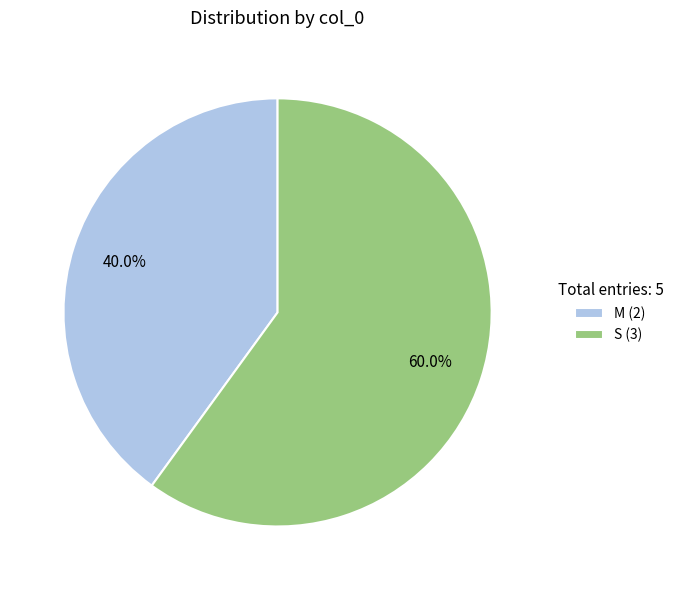

True or false: M accounts for 40% of the total.

True